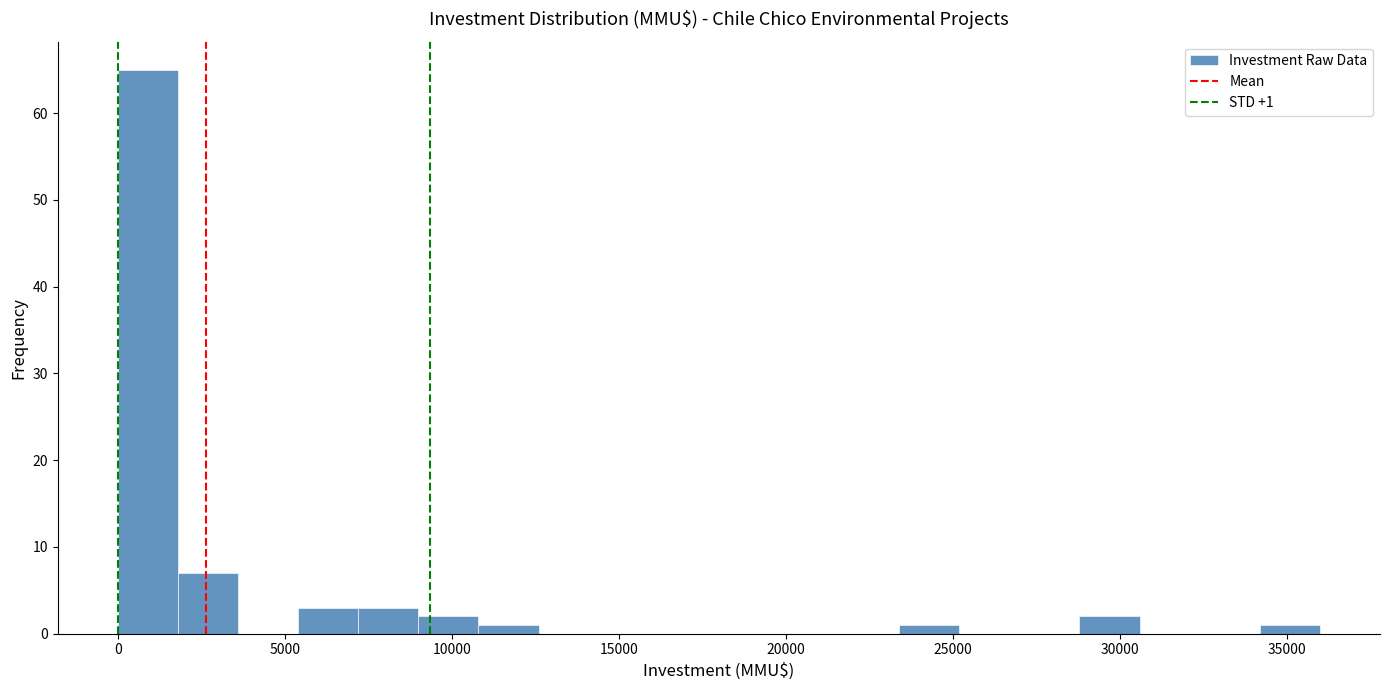

Read against the x-axis, roughly where is the centre of the tallest bar?

1000